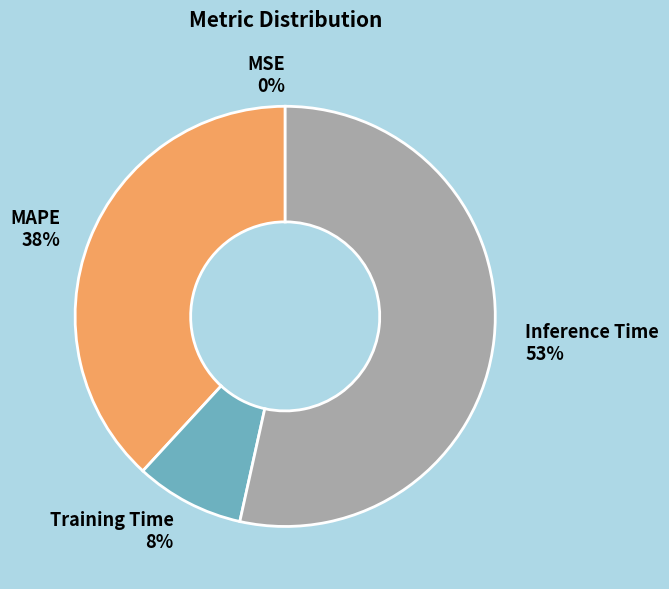

To the nearest percent, what is the average slice percentage?

25%